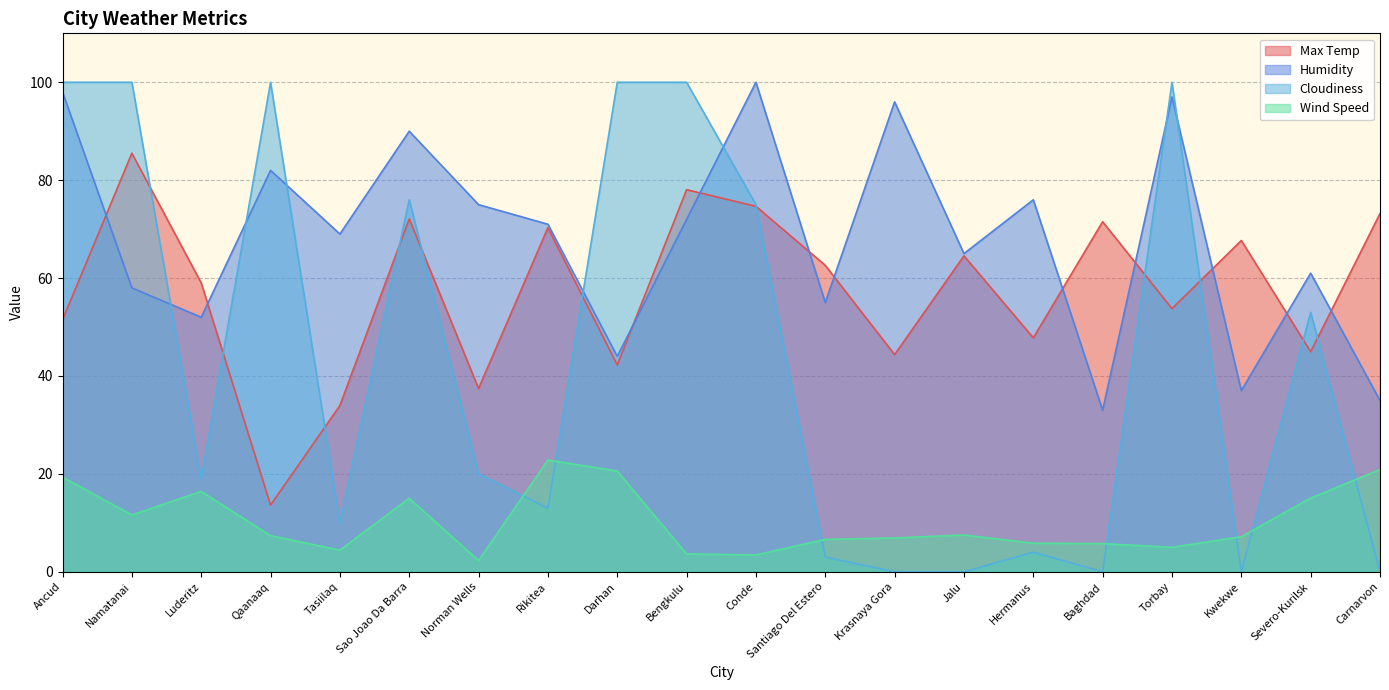

True or false: Wind Speed and Humidity intersect in this chart.

False